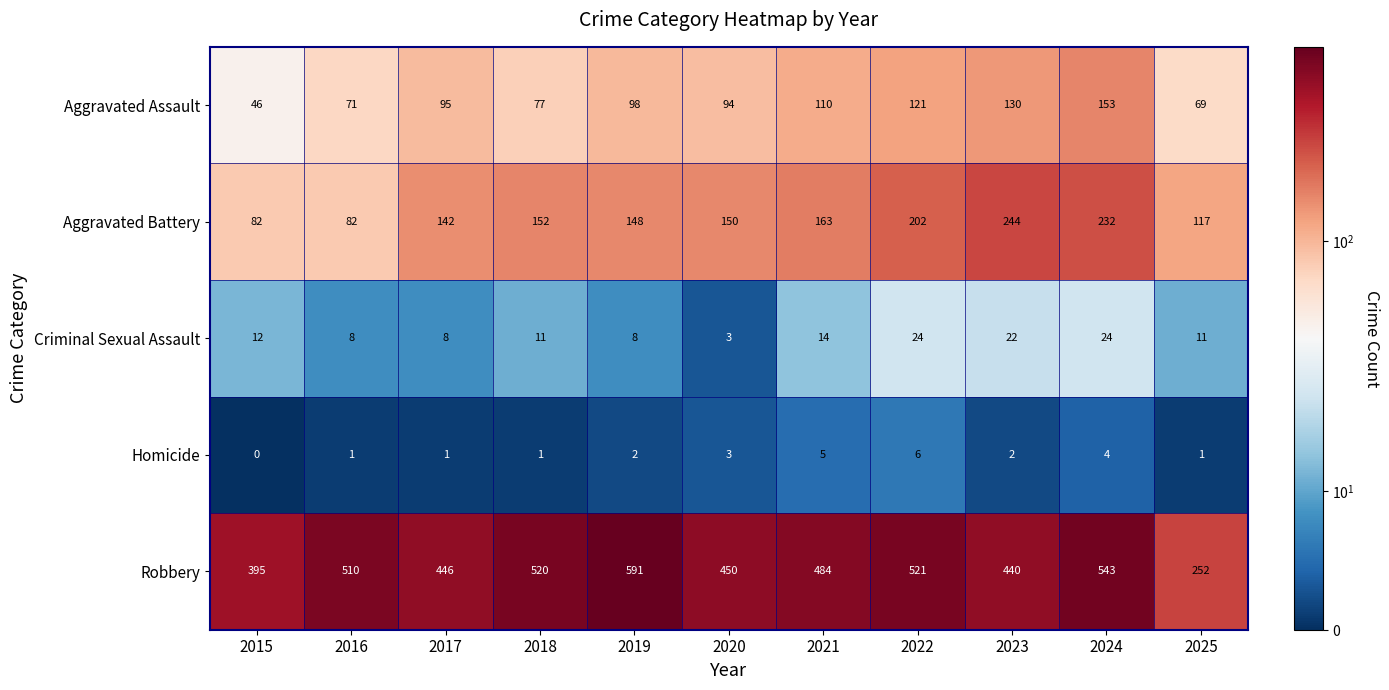

What is the total value across all series at 2018?

761